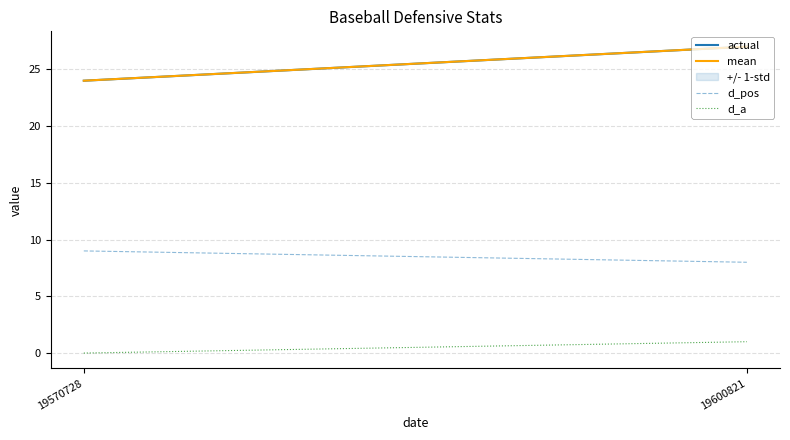

Reading right to left, transcribe all the data shown in this chart.

actual: 19600821=27	19570728=24
mean: 19600821=27	19570728=24
d_pos: 19600821=8	19570728=9
d_a: 19600821=1	19570728=0